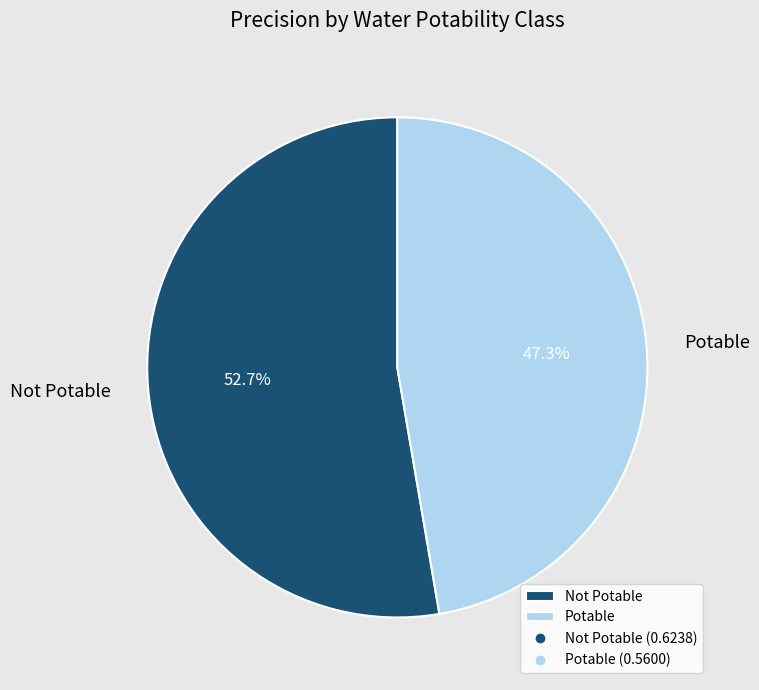

Is there any slice that represents more than half of the pie?

Yes